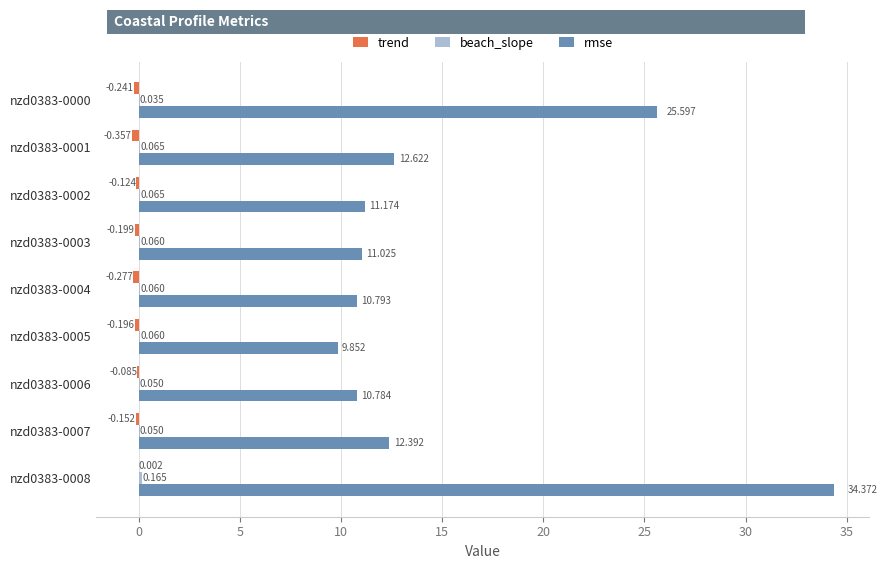

Which series has the largest total across all categories?

rmse